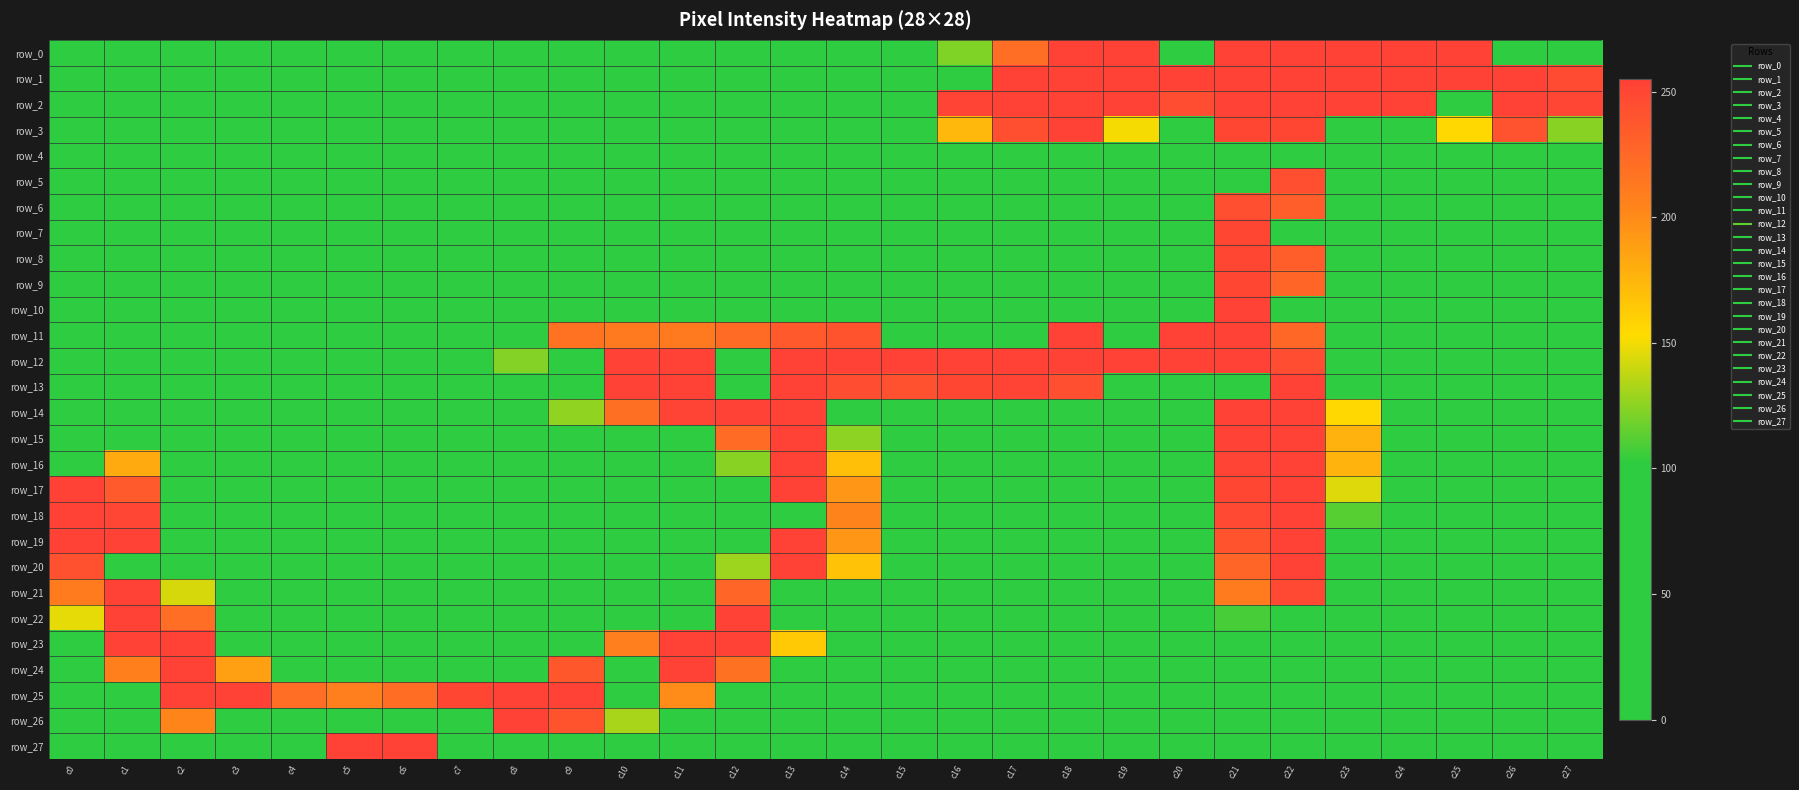

At which label does row_23 reach its minimum?

c0